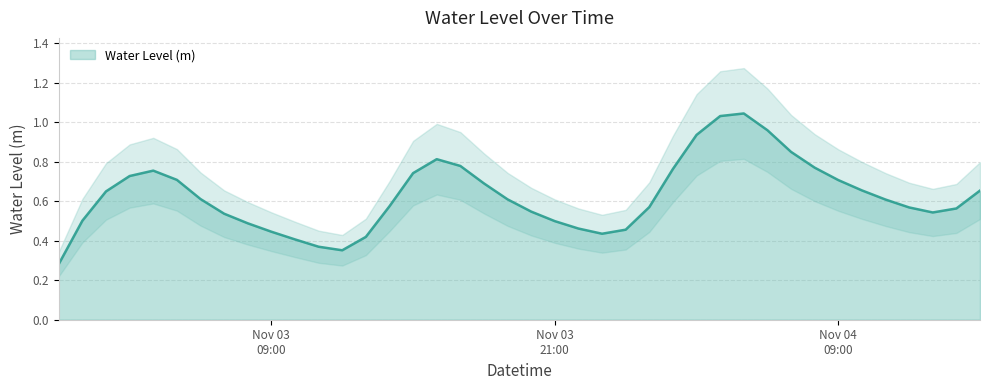

Rank the categories by value from lowest to highest.

2023-11-03 00:00:00, 2023-11-03 12:00:00, 2023-11-03 11:00:00, 2023-11-03 10:00:00, 2023-11-03 13:00:00, 2023-11-03 23:00:00, 2023-11-03 09:00:00, 2023-11-04 00:00:00, 2023-11-03 22:00:00, 2023-11-03 08:00:00, 2023-11-03 21:00:00, 2023-11-03 01:00:00, 2023-11-03 07:00:00, 2023-11-04 13:00:00, 2023-11-03 20:00:00, 2023-11-04 14:00:00, 2023-11-04 12:00:00, 2023-11-04 01:00:00, 2023-11-03 14:00:00, 2023-11-04 11:00:00, 2023-11-03 19:00:00, 2023-11-03 06:00:00, 2023-11-03 02:00:00, 2023-11-04 15:00:00, 2023-11-04 10:00:00, 2023-11-03 18:00:00, 2023-11-04 09:00:00, 2023-11-03 05:00:00, 2023-11-03 03:00:00, 2023-11-03 15:00:00, 2023-11-03 04:00:00, 2023-11-04 02:00:00, 2023-11-04 08:00:00, 2023-11-03 17:00:00, 2023-11-03 16:00:00, 2023-11-04 07:00:00, 2023-11-04 03:00:00, 2023-11-04 06:00:00, 2023-11-04 04:00:00, 2023-11-04 05:00:00